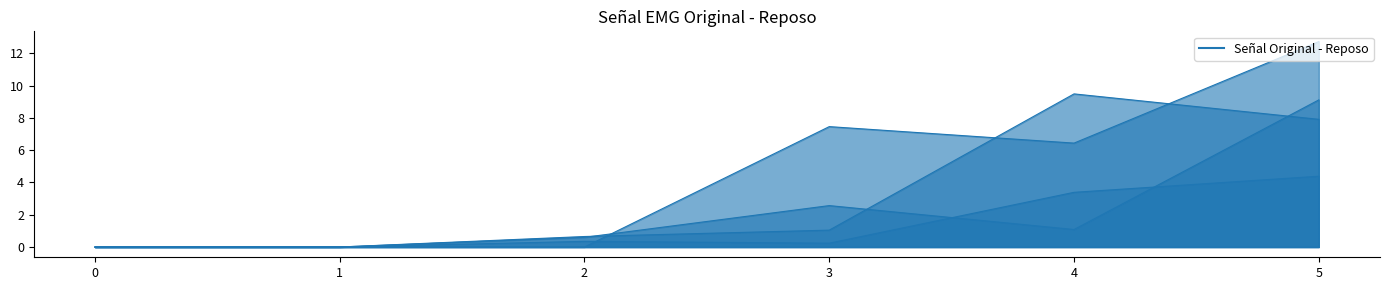

At which label does 3 reach its peak?

5